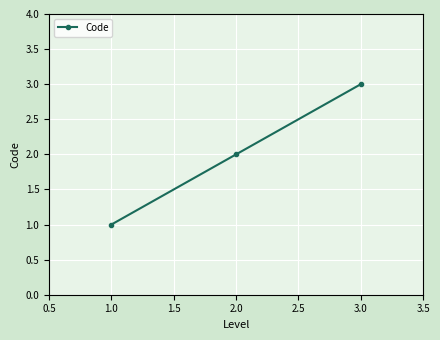

Approximately how many times larger is the value at 3.0 compared to 2.0?

1.5